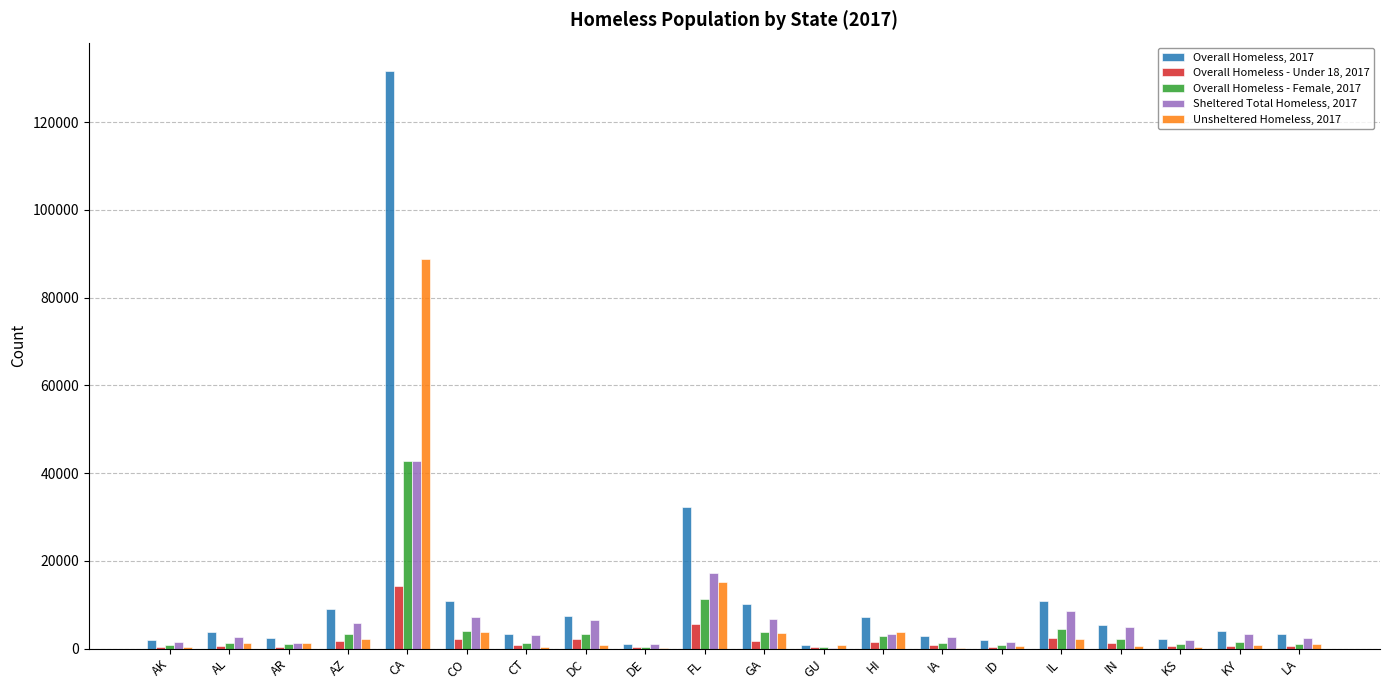

Which series has the largest total across all categories?

Overall Homeless, 2017